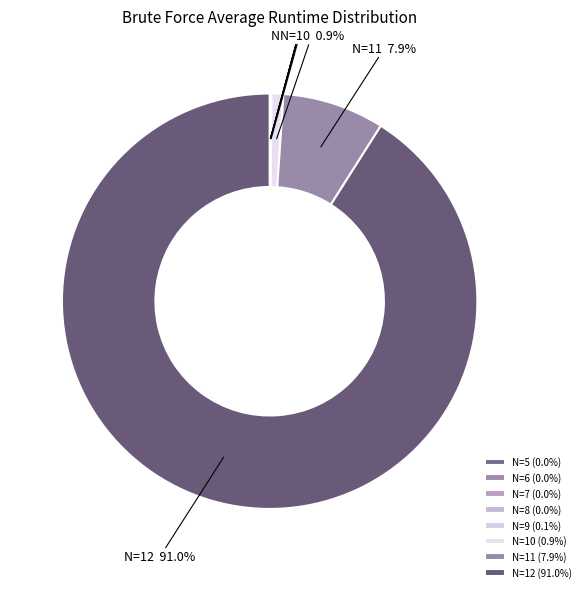

Is N=10 the majority of the pie?

No